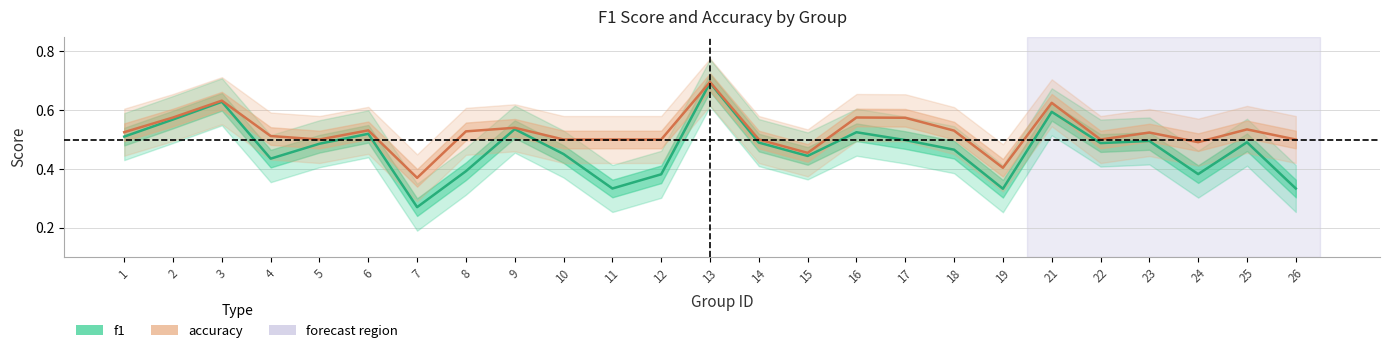

What is the value of the f1 point at the 15th from the left?

0.4